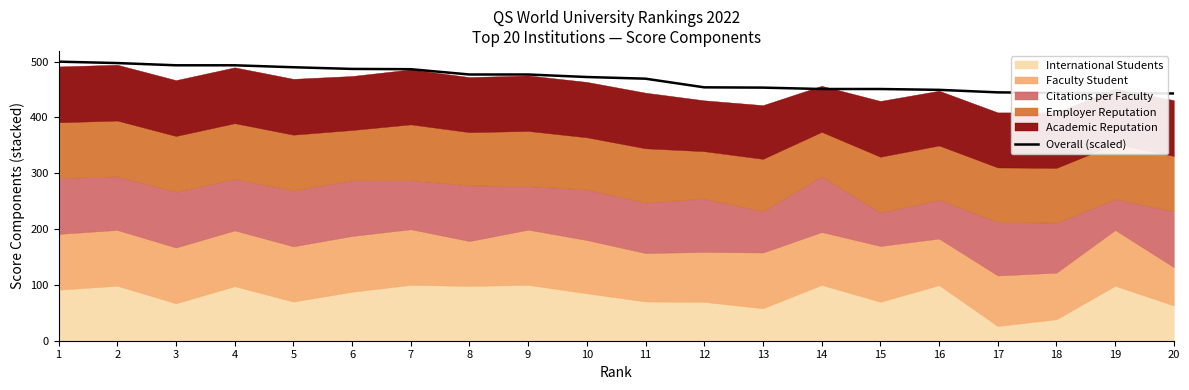

Reading left to right, list all the values displayed in this chart.

1=500.0	2=497.5	3=493.5	4=493.5	5=490.0	6=487.0	7=486.5	8=477.0	9=477.0	10=472.5	11=469.5	12=454.0	13=453.5	14=451.0	15=451.0	16=449.5	17=445.0	18=444.0	19=443.5	20=443.0